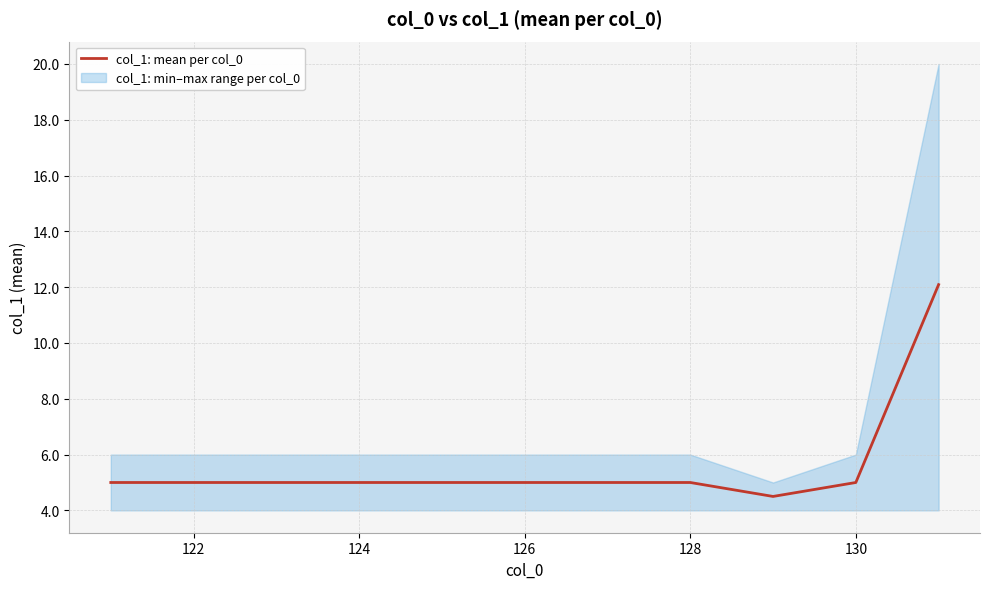

How many interior local valleys (lower than both neighbors) does the data have?

1